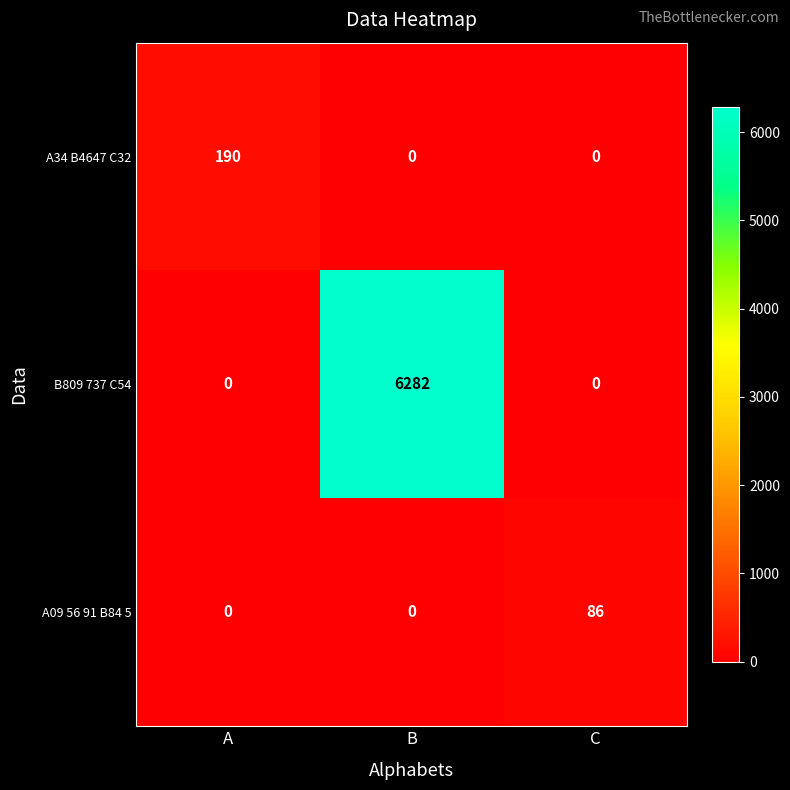

How many B809 737 C54 values are between 0 and 6282?

3